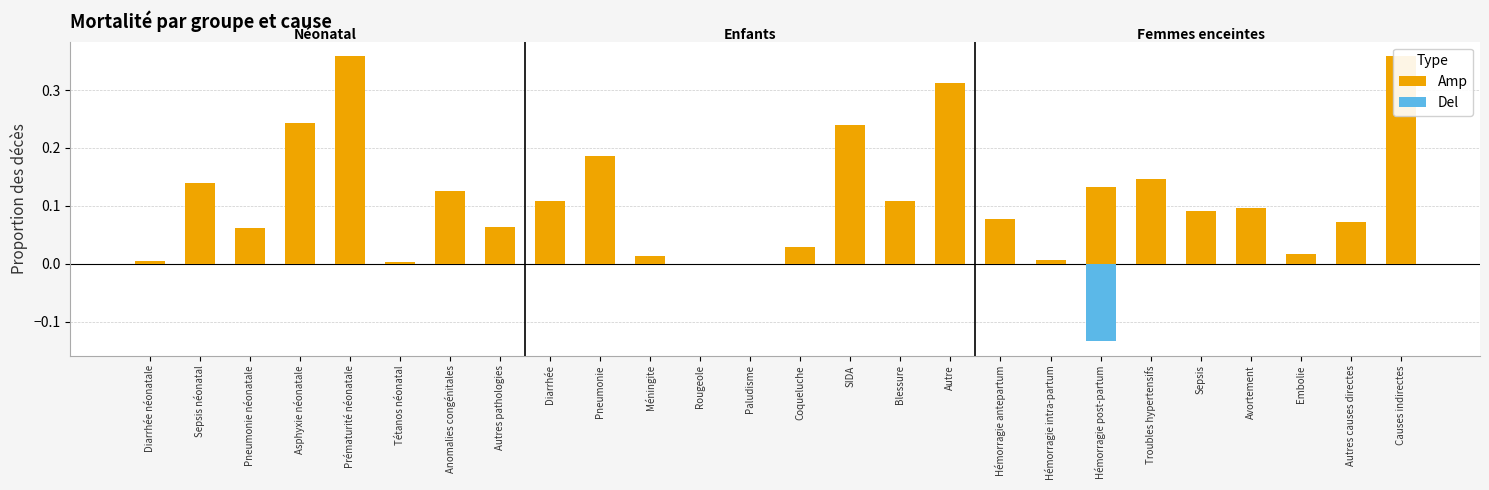

Which series has the largest range (max minus min)?

Amp